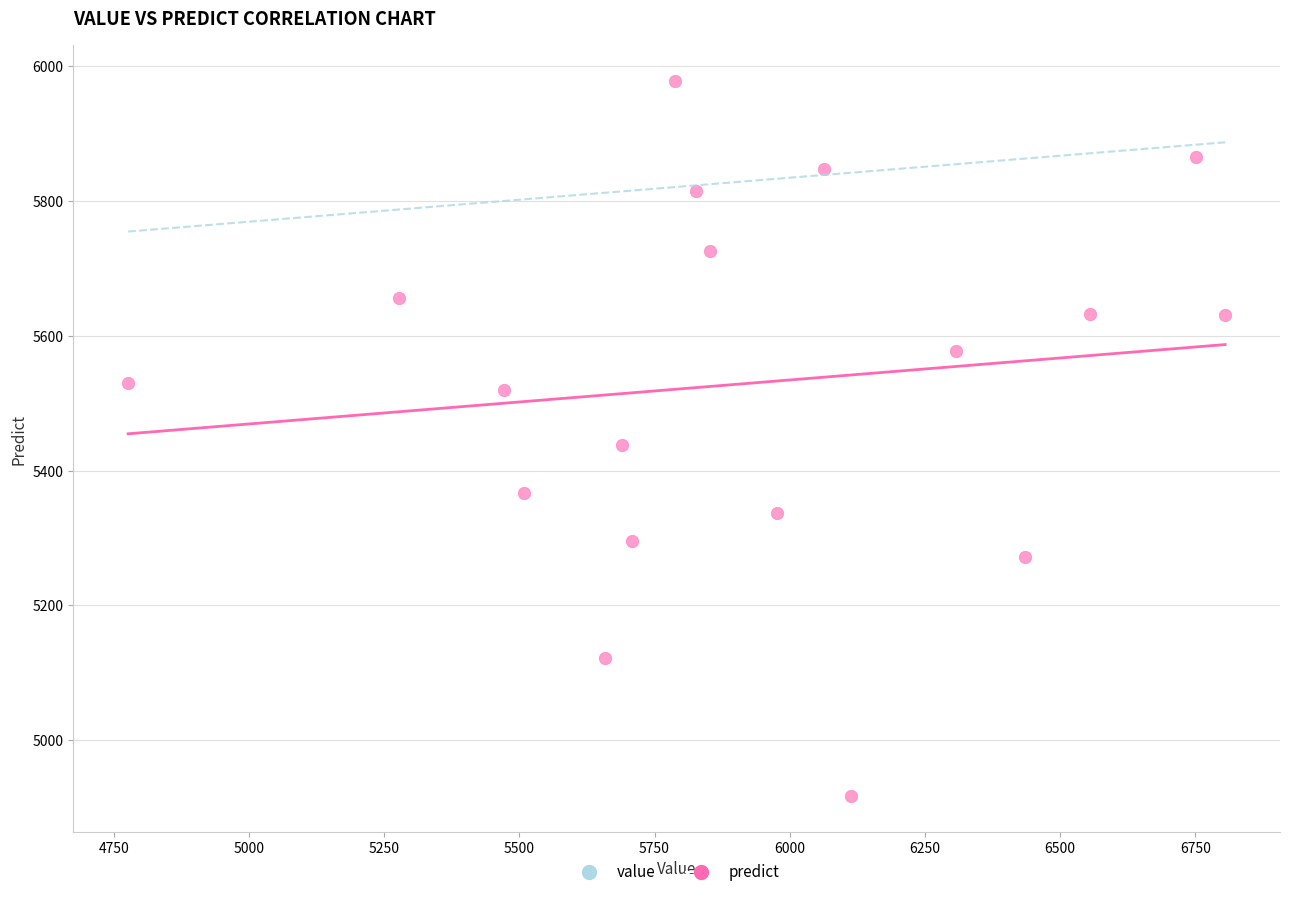

What is the range of X values (max minus min)?

2028.7